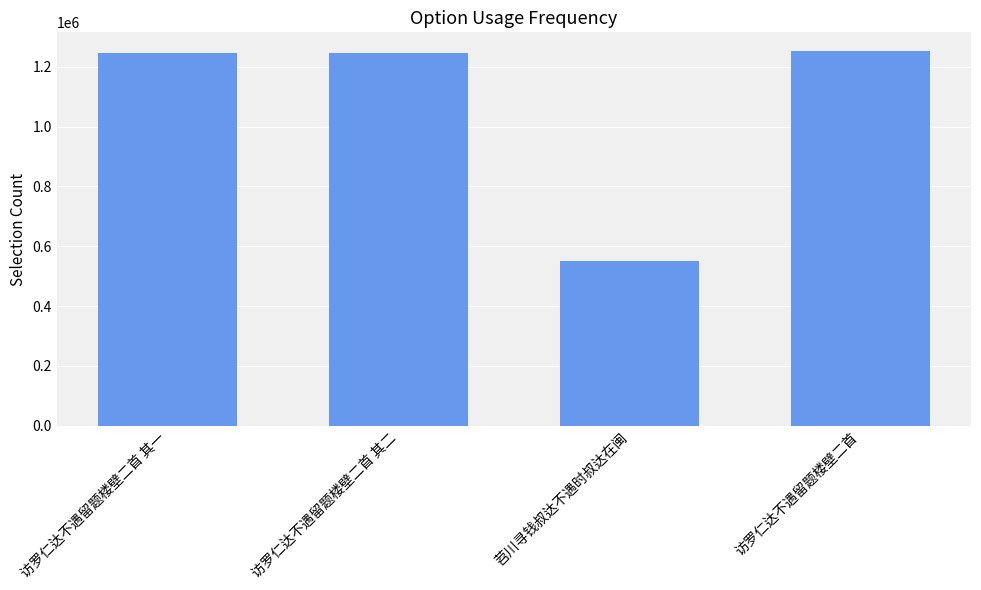

At which label is the value closest to 902171?

访罗仁达不遇留题楼壁二首 其一